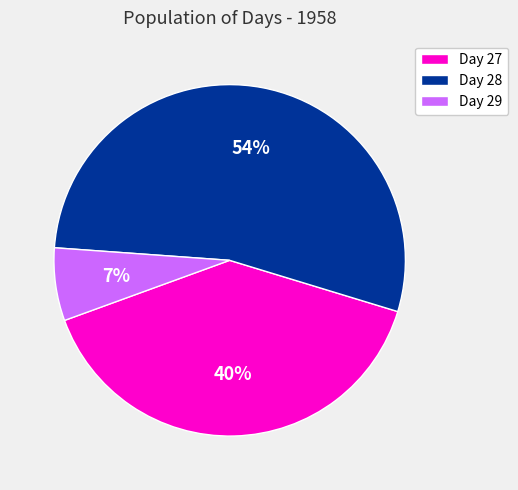

Do Day 27 and Day 29 together represent more than half of the pie?

No